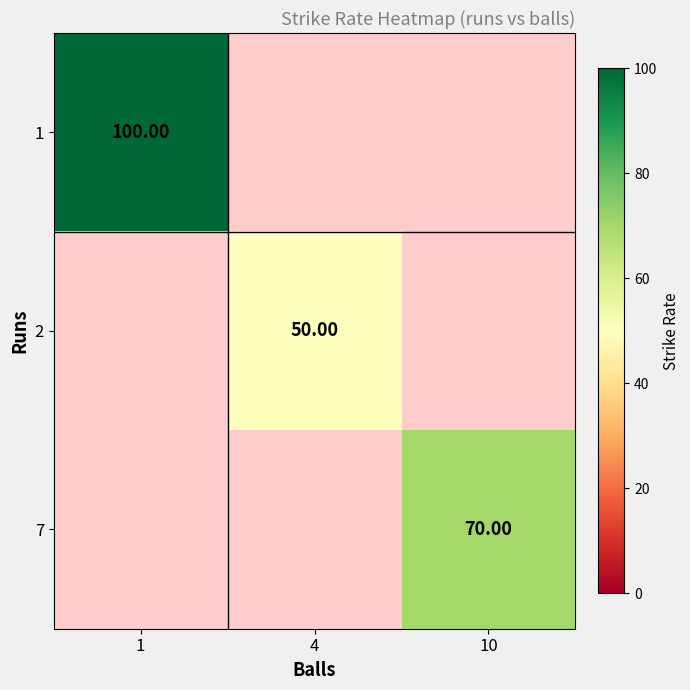

Read the 1 value at 1.

100.0